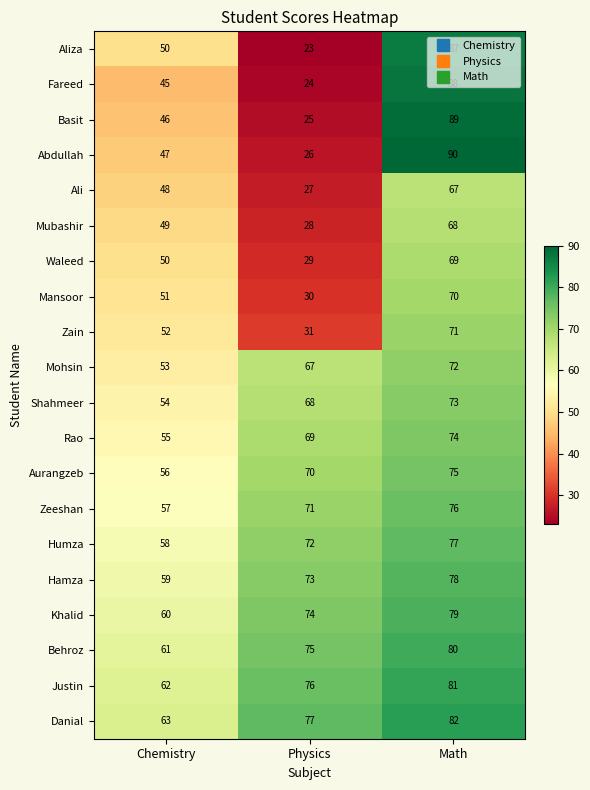

At which category does the chart reach its minimum across all series?

Physics